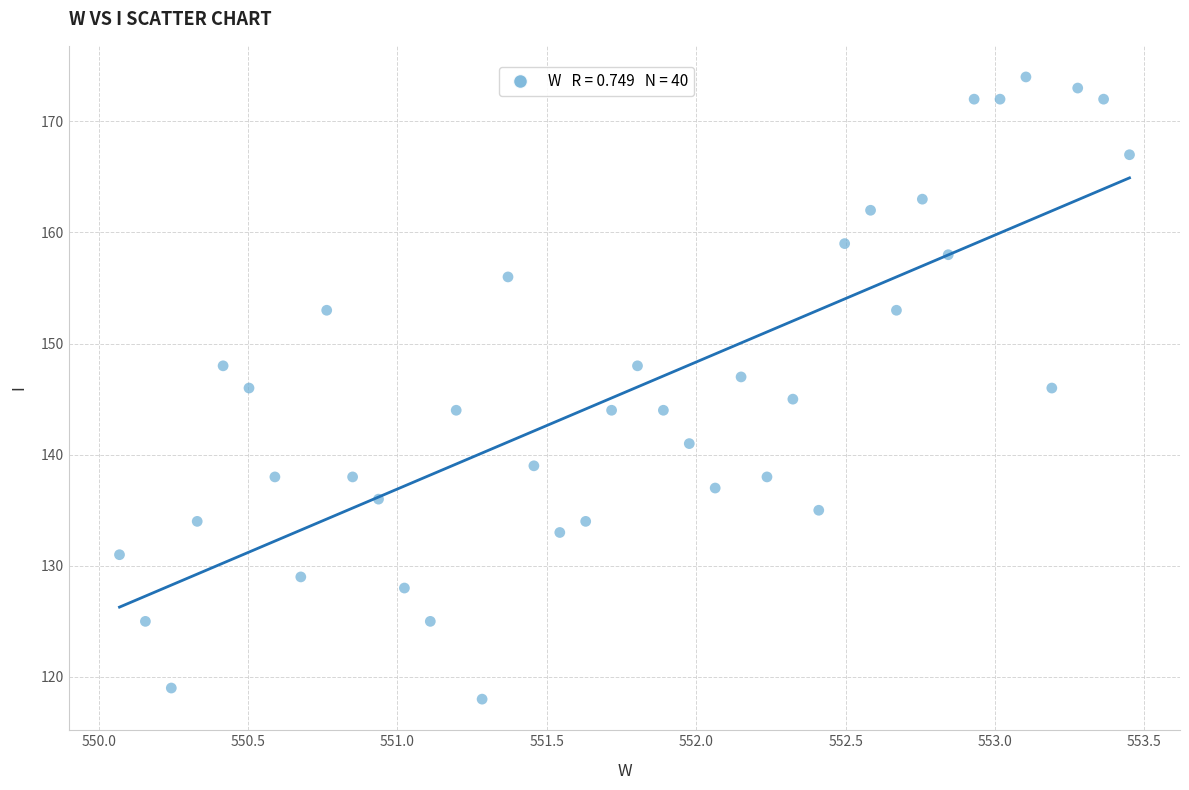

What is the range of Y values (max minus min)?

56